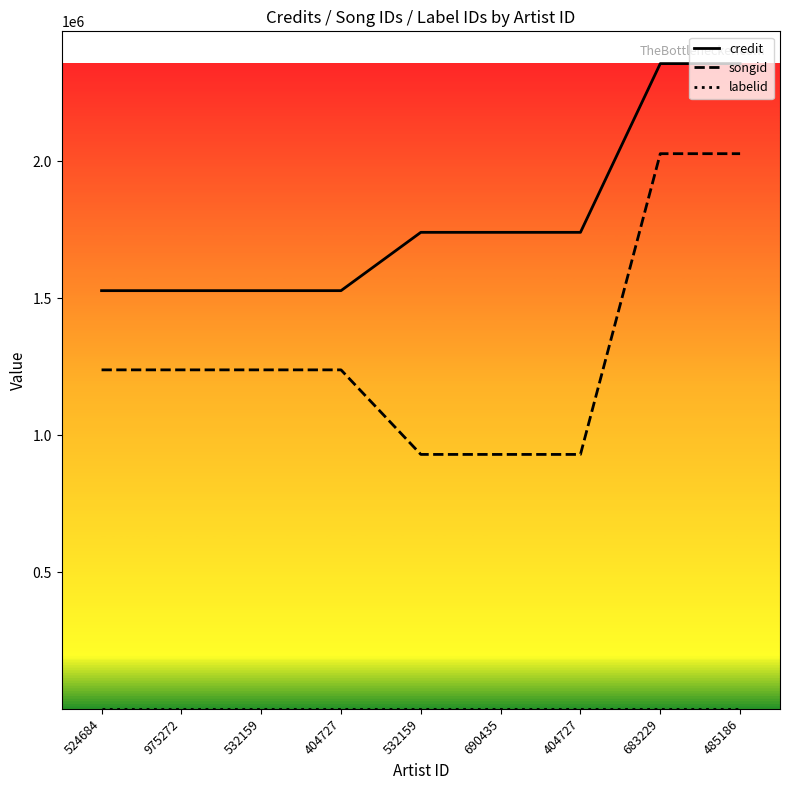

What is the approximate value of credit at 404727?

1740668